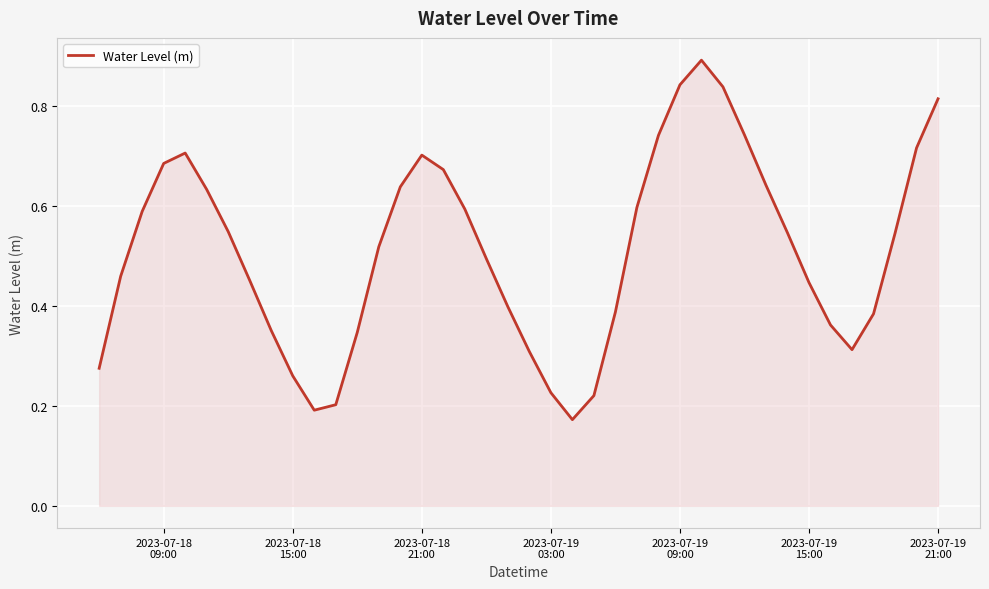

What is the maximum value shown in the chart?

0.9